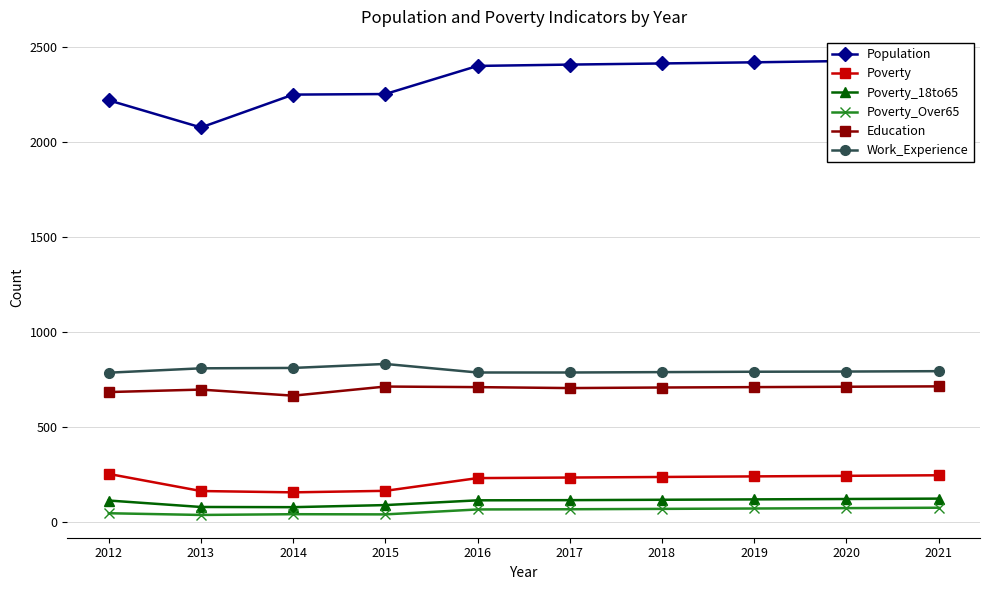

At which label does Poverty_Over65 reach its peak?

2021